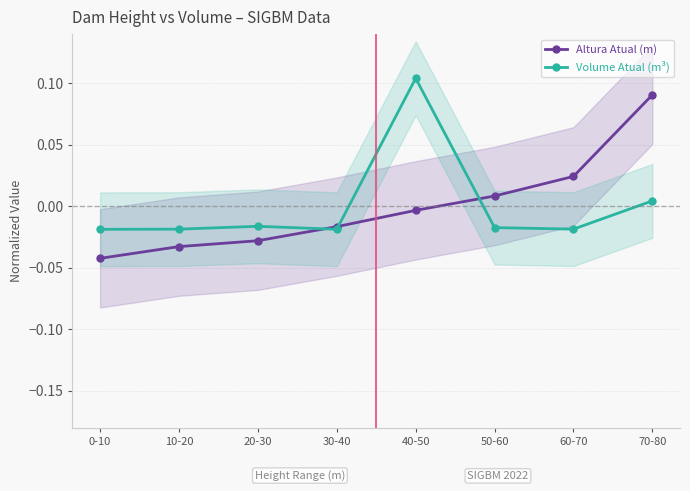

How many lines are shown in the chart?

2